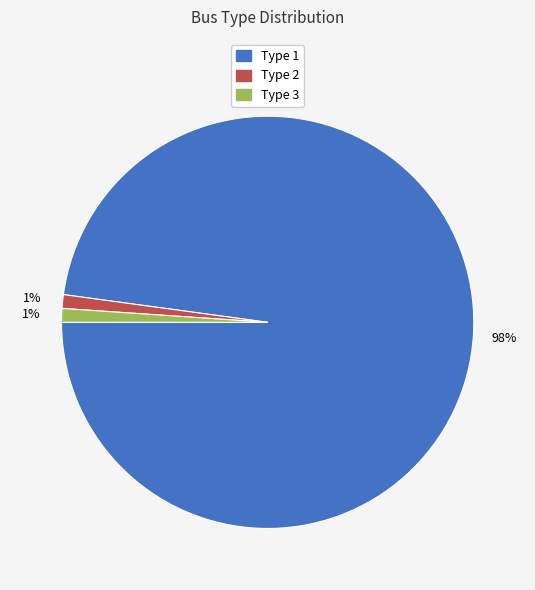

To the nearest percent, what is the average slice percentage?

33%